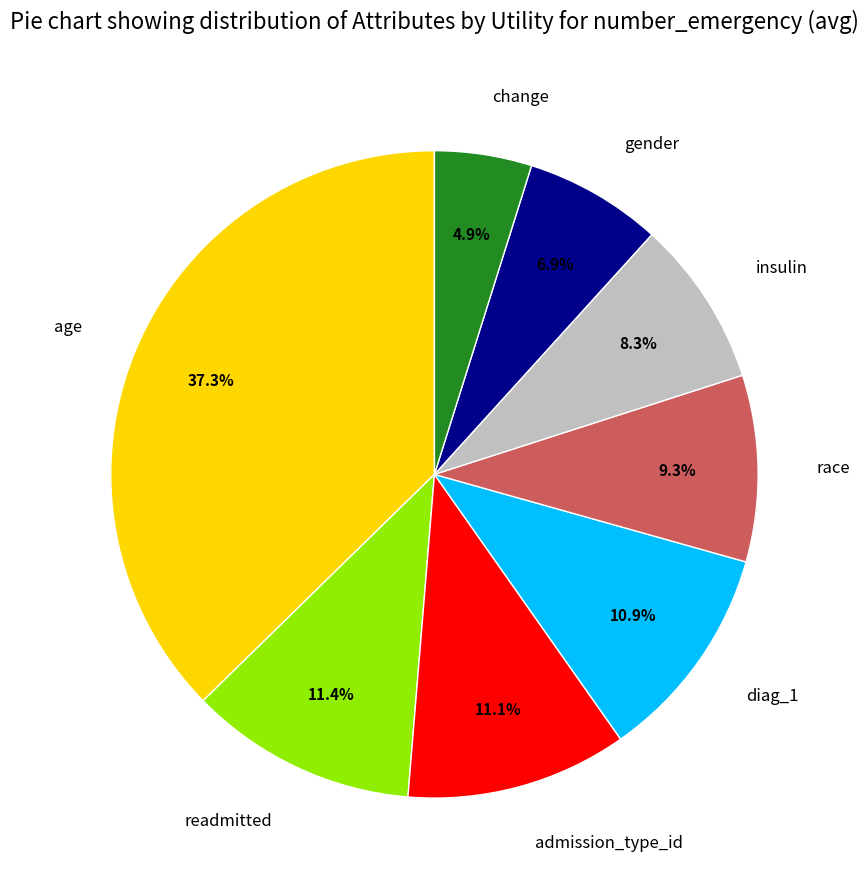

Do change and age together represent more than half of the pie?

No